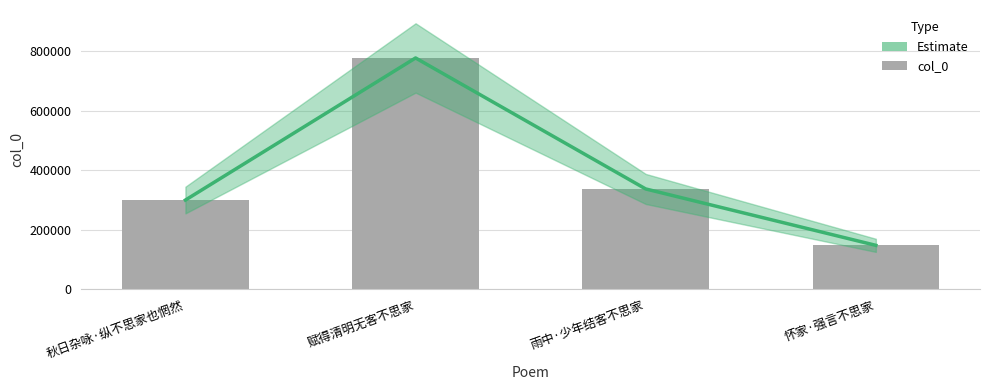

What is the difference between the second highest and minimum values?

189615